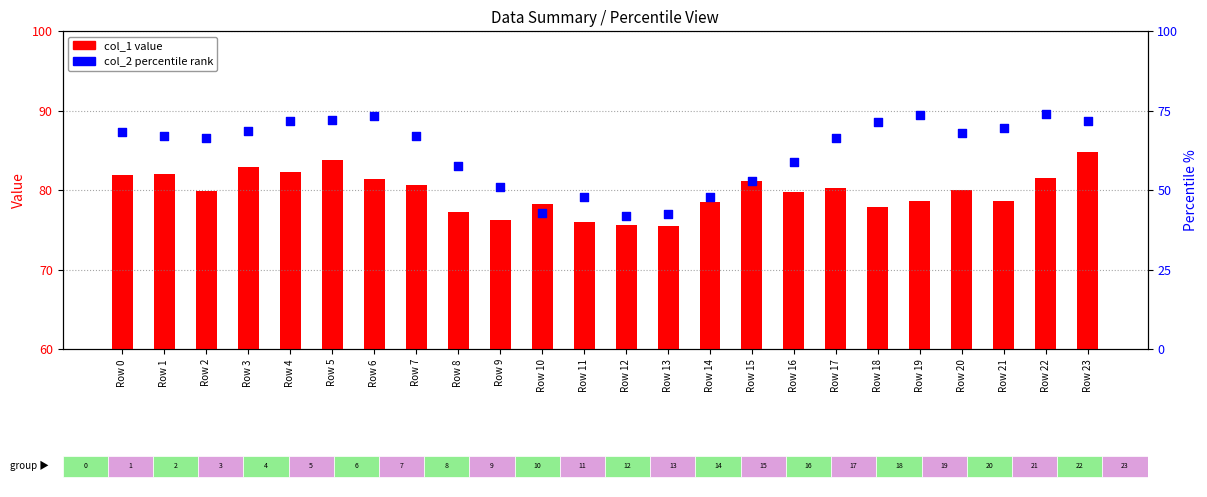

Which series has the widest spread of Y values?

col_2 percentile